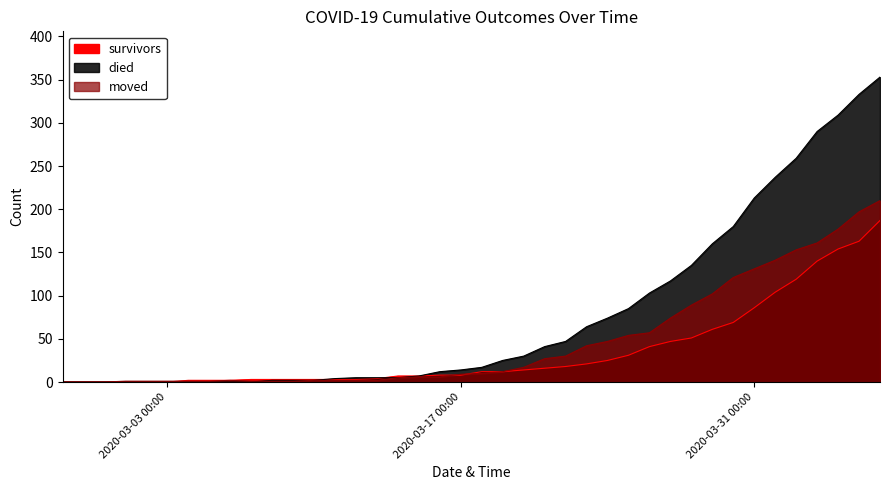

What is the total value across all series at 2020-03-03 00:00?

1